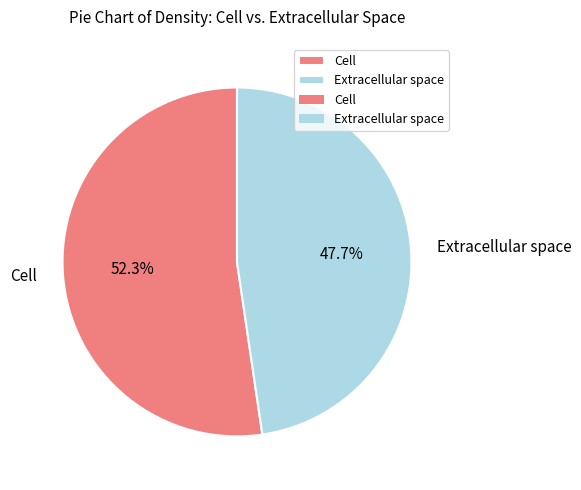

To the nearest percent, what is the combined percentage of Extracellular space and Cell?

100%